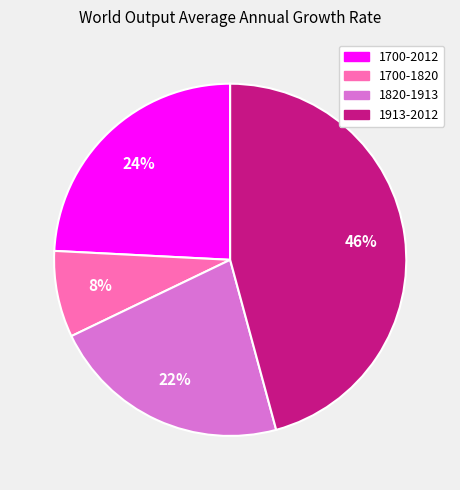

Which slice is the largest?

1913-2012